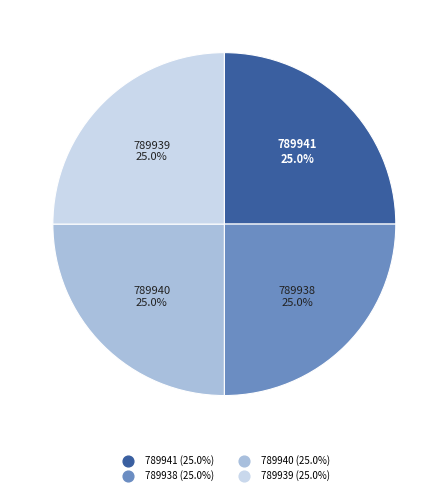

Is it true that 789939 is 11% of the pie?

False